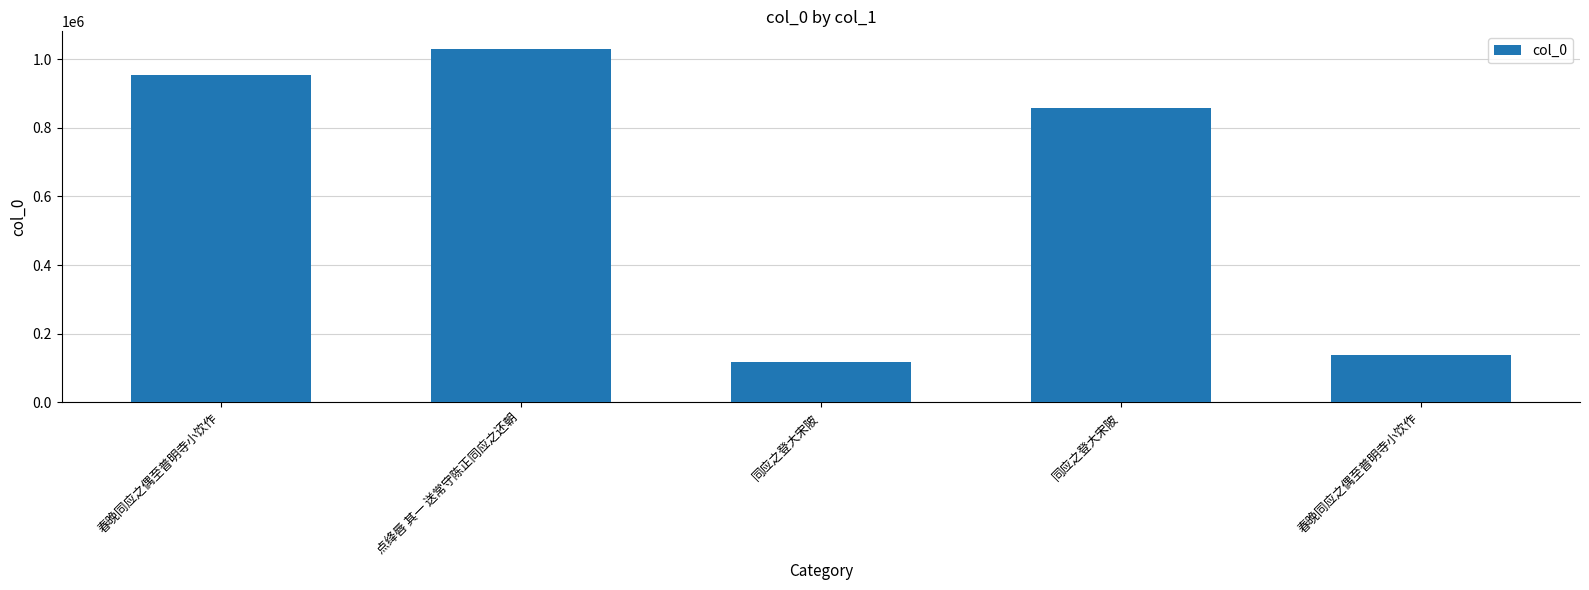

Is it true that the value at 同应之登大宋陂 is 585641?

False